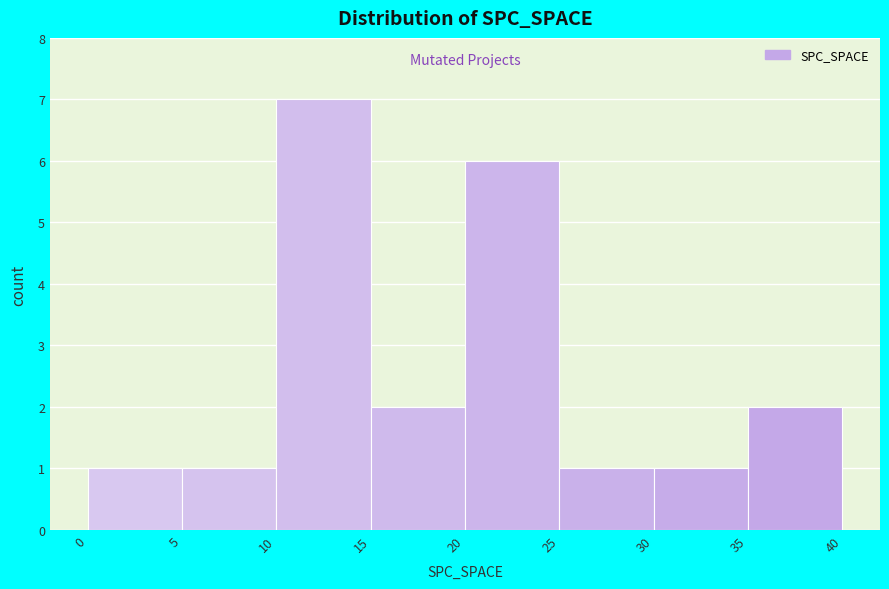

What is the height of the bar covering 35 to 40 on the x-axis? The values are not printed on the chart, so give them approximately, as read against the axis.

2